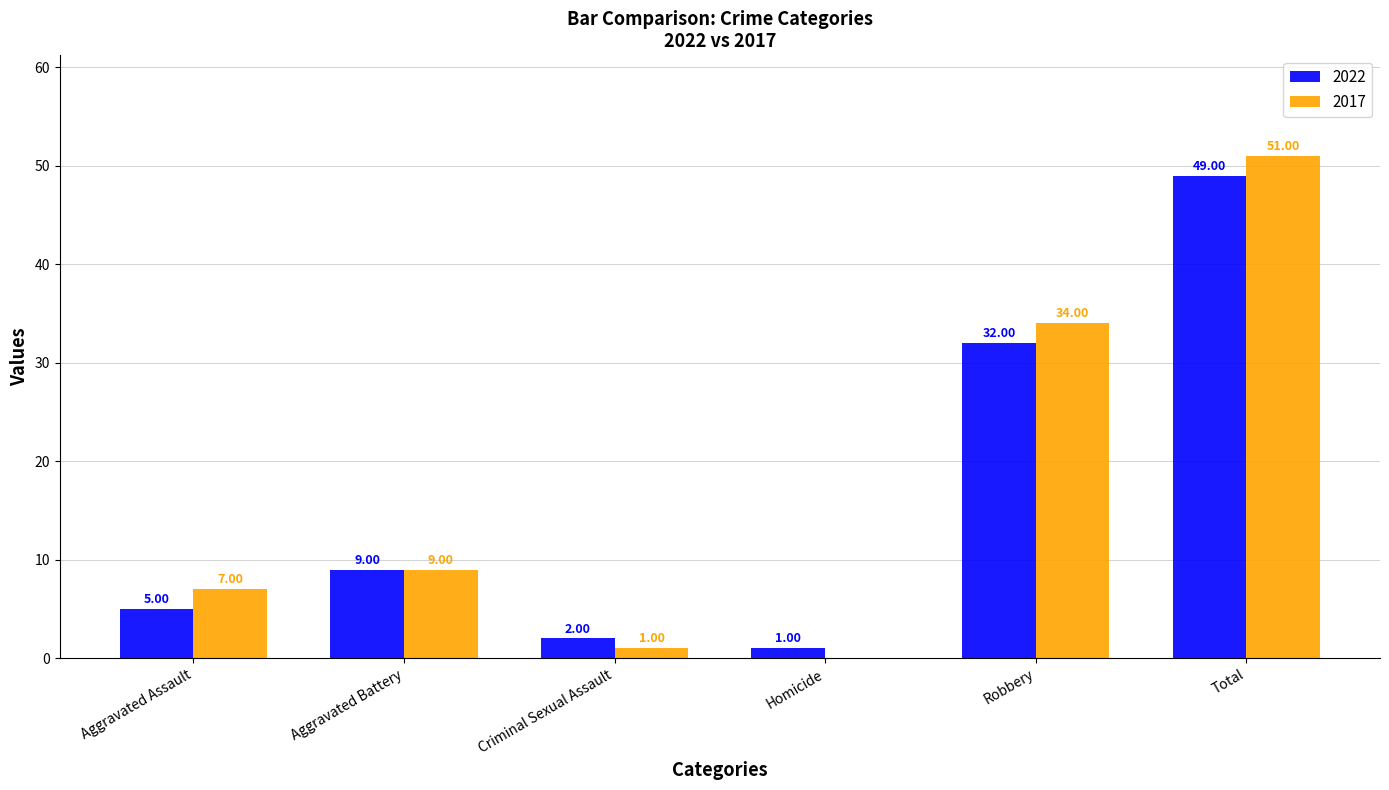

What is the approximate value of 2017 at Criminal Sexual Assault?

1